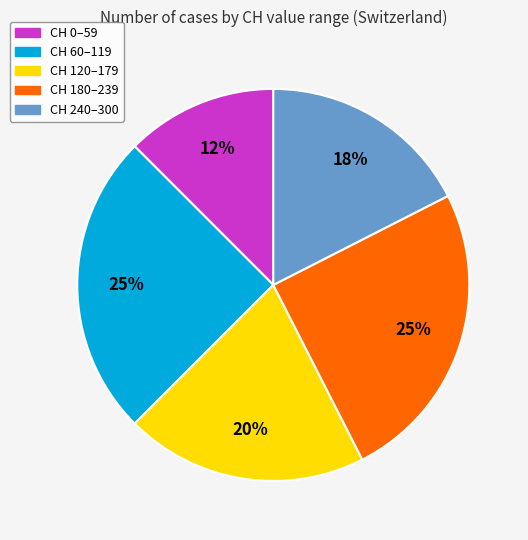

Is there a majority slice in this chart?

No